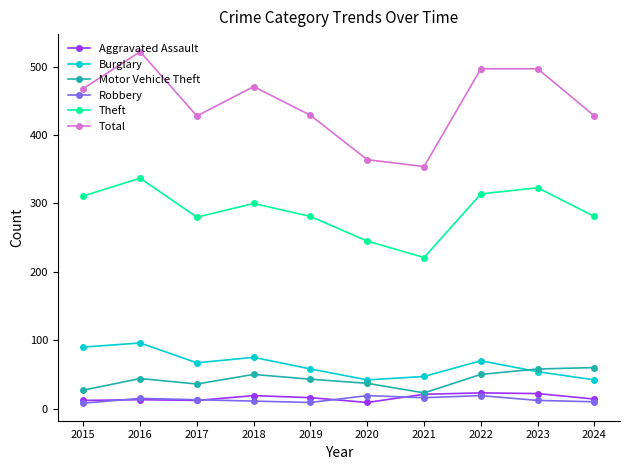

At how many categories does at least one series exceed 520?

1